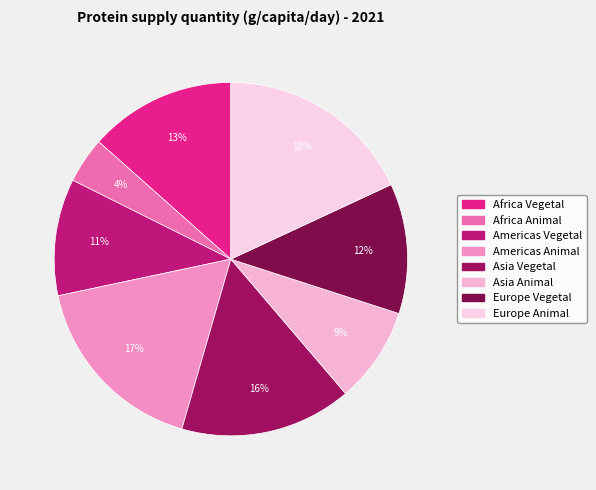

What percentage do Asia Animal and Asia Vegetal together represent?

24.5%